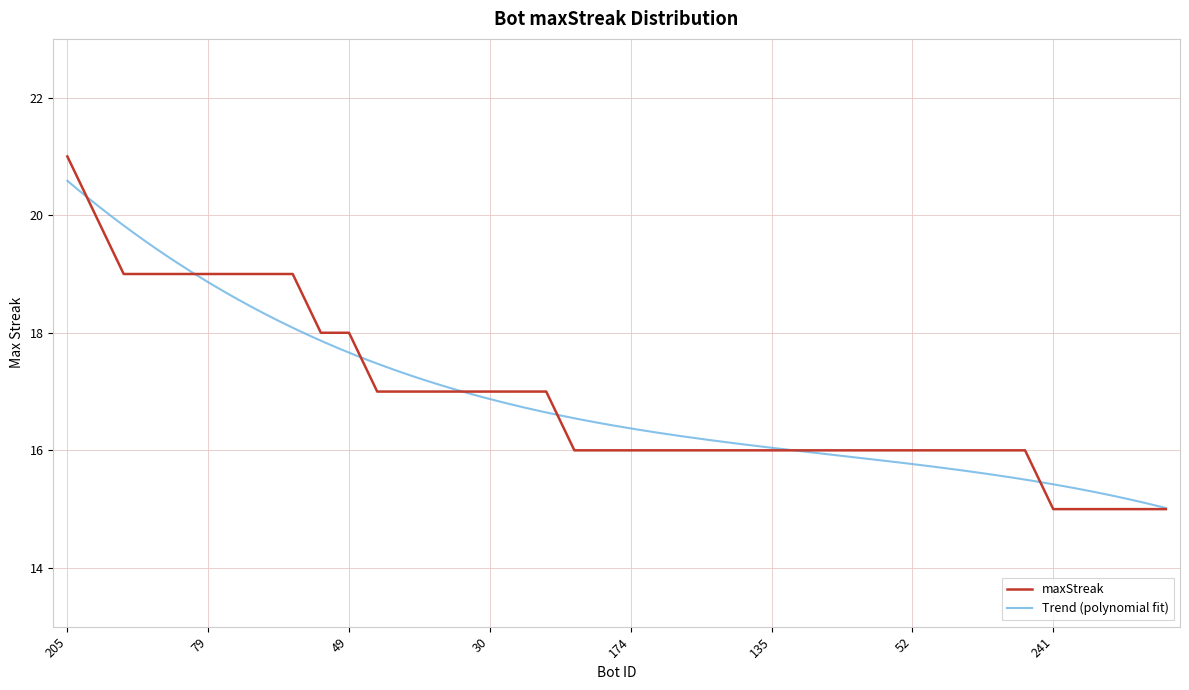

Does the chart have visible grid lines?

Yes